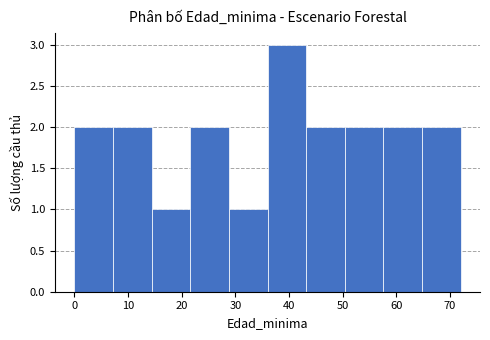

Which range on the x-axis has the tallest bar?

36.0 to 43.2